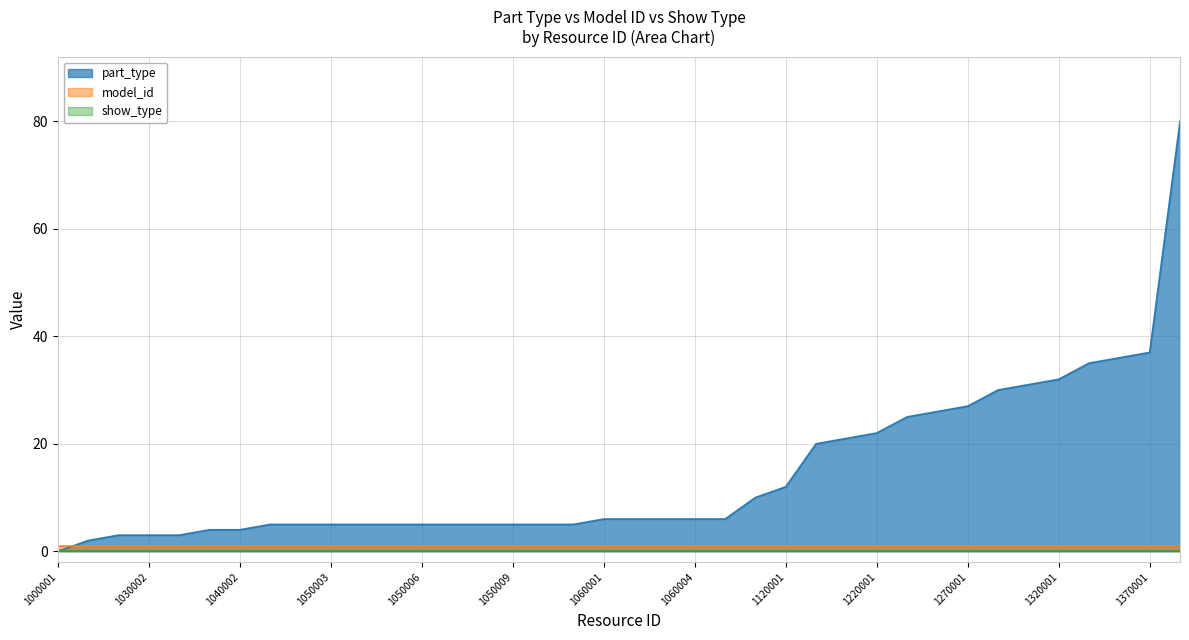

True or false: part_type has a value of 1 at 1050007.

False